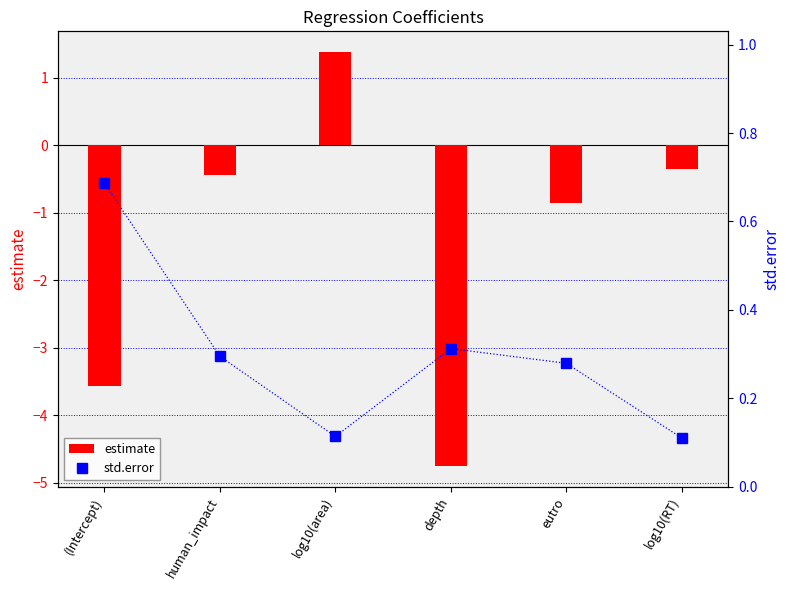

What is the difference between the maximum and minimum values in the std.error series?

0.6